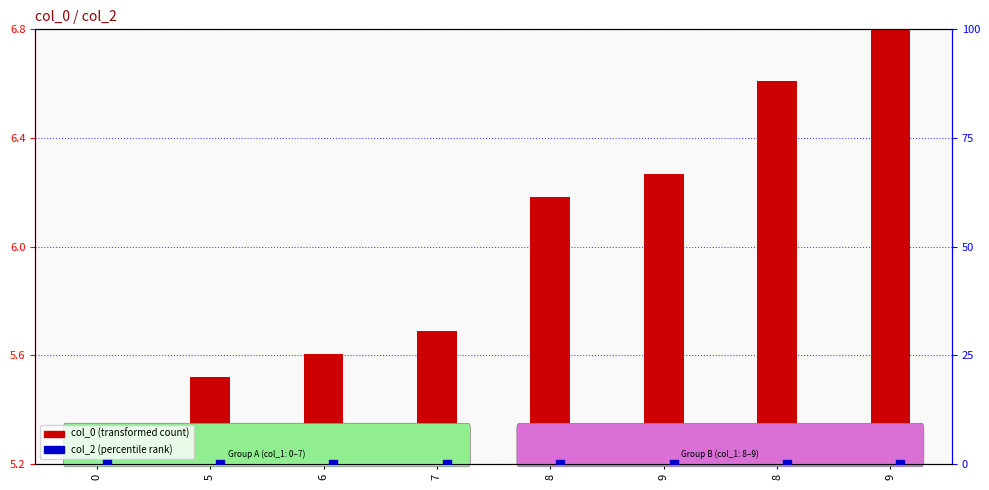

Which series contains the highest Y value?

col_0 (transformed count)